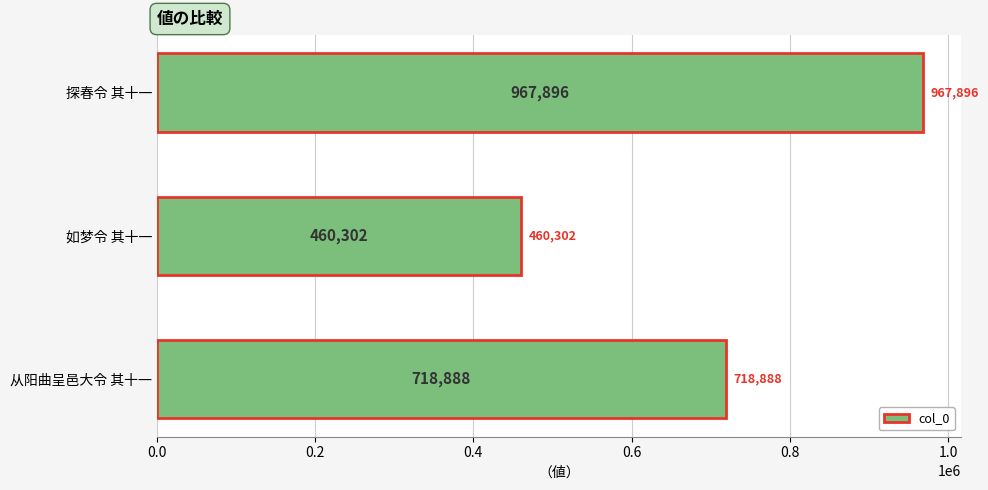

The value at 从阳曲呈邑大令 其十一 is 718888. True or false?

True